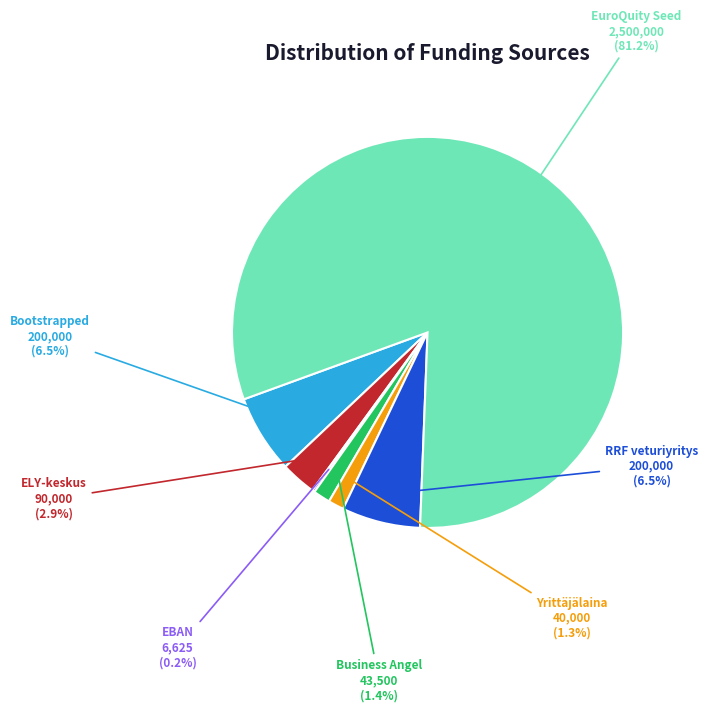

To the nearest percent, what percentage of the pie is ELY-keskus?

3%